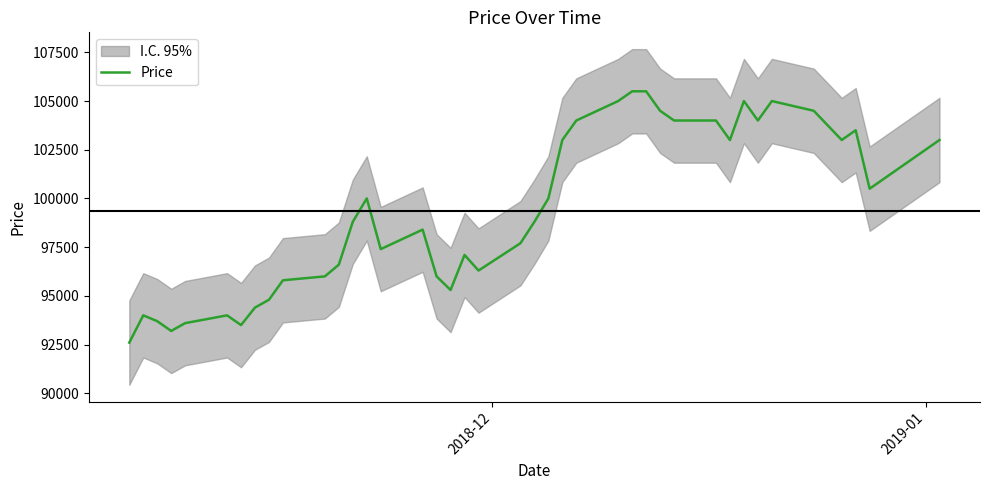

What is the maximum value for Price?

105500